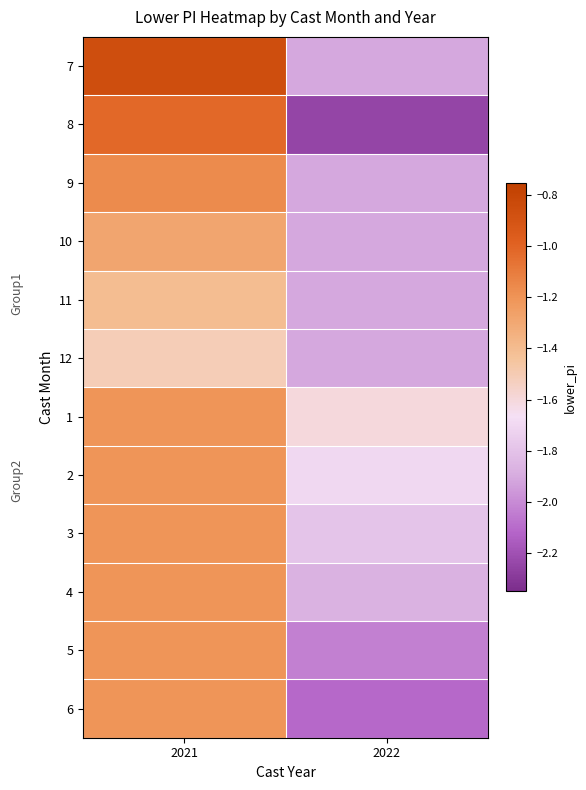

What is the smallest value displayed?

-2.2